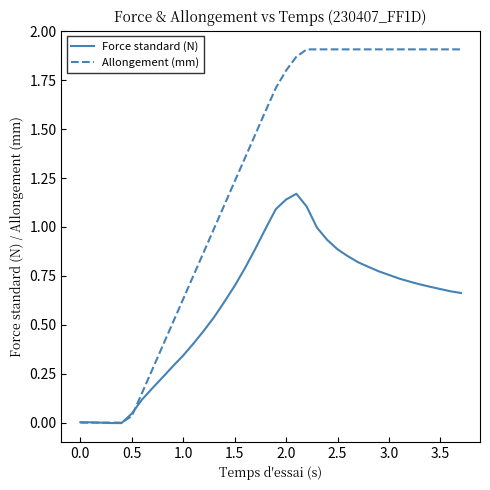

Rank the series by their average value, from highest to lowest.

Allongement (mm), Force standard (N)